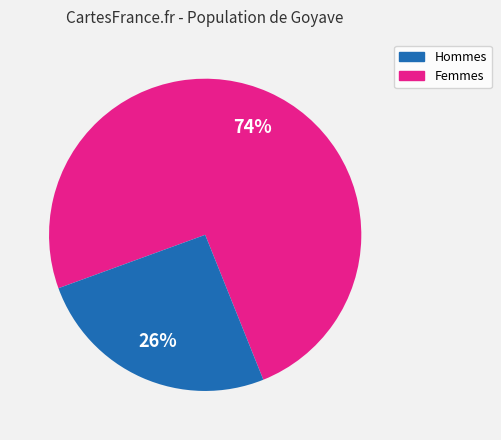

To the nearest percent, what is the average slice percentage?

50%